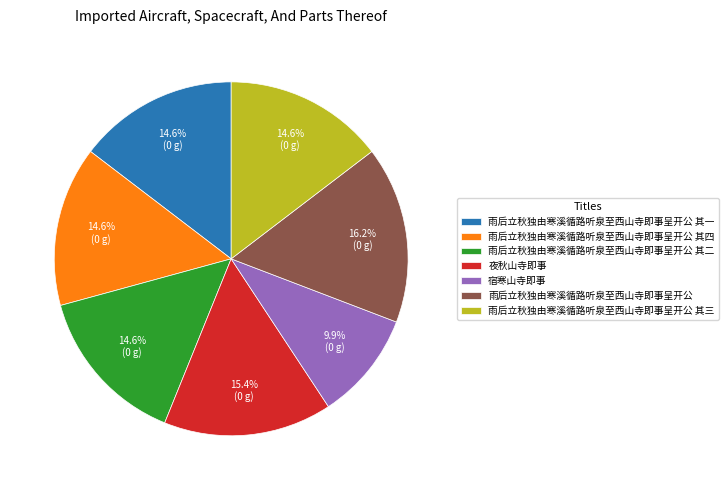

What is the ratio of the value at 雨后立秋独由寒溪循路听泉至西山寺即事呈开公 其四 to the value at 雨后立秋独由寒溪循路听泉至西山寺即事呈开公 其二?

1.0